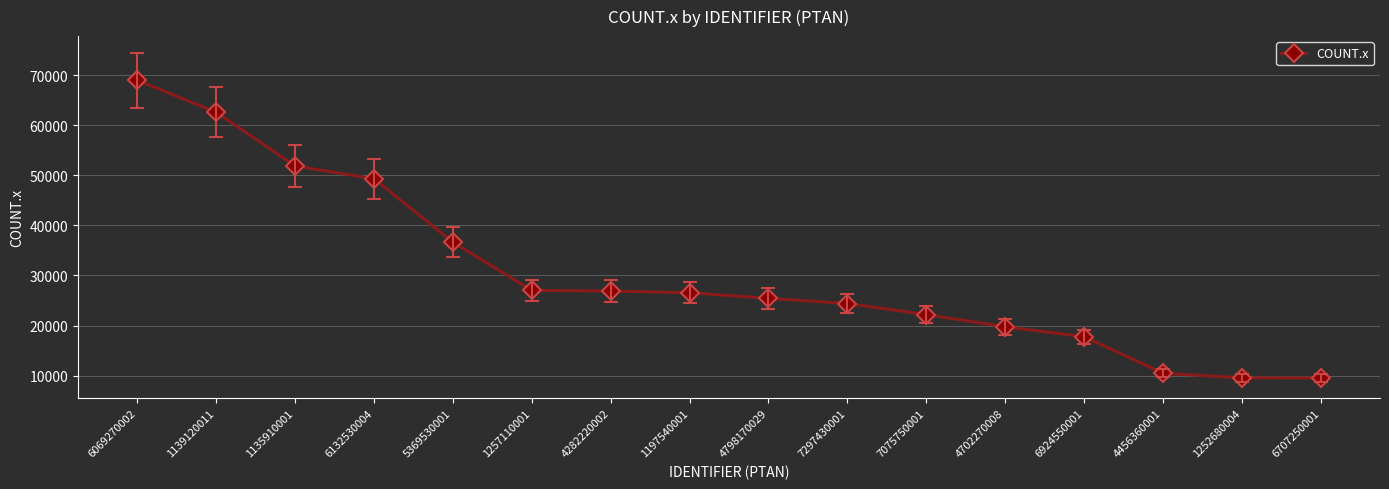

Is this an area chart (filled region under the line)?

No